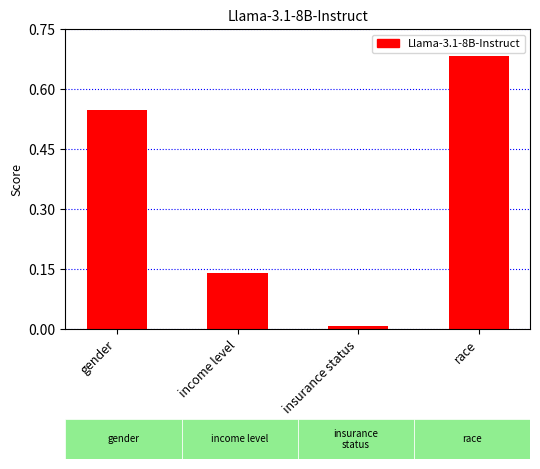

What is the label of the 3rd bar from the right?

income level